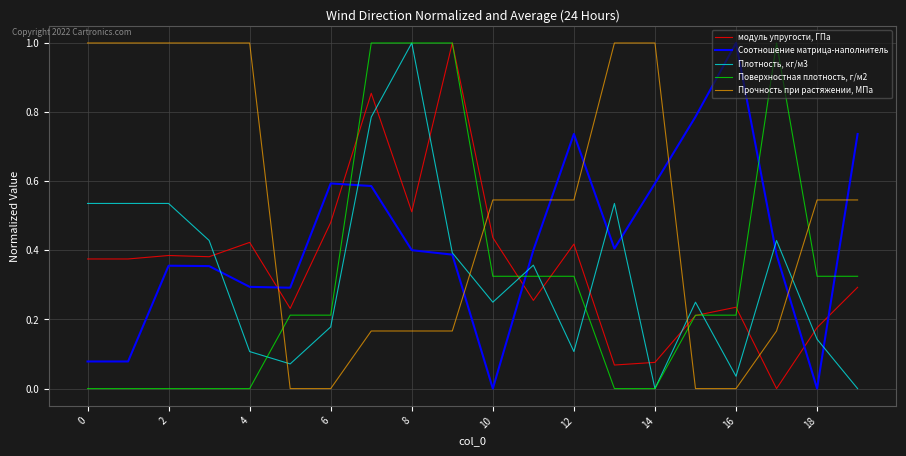

How many times do модуль упругости, ГПа and Прочность при растяжении, МПа cross each other?

4